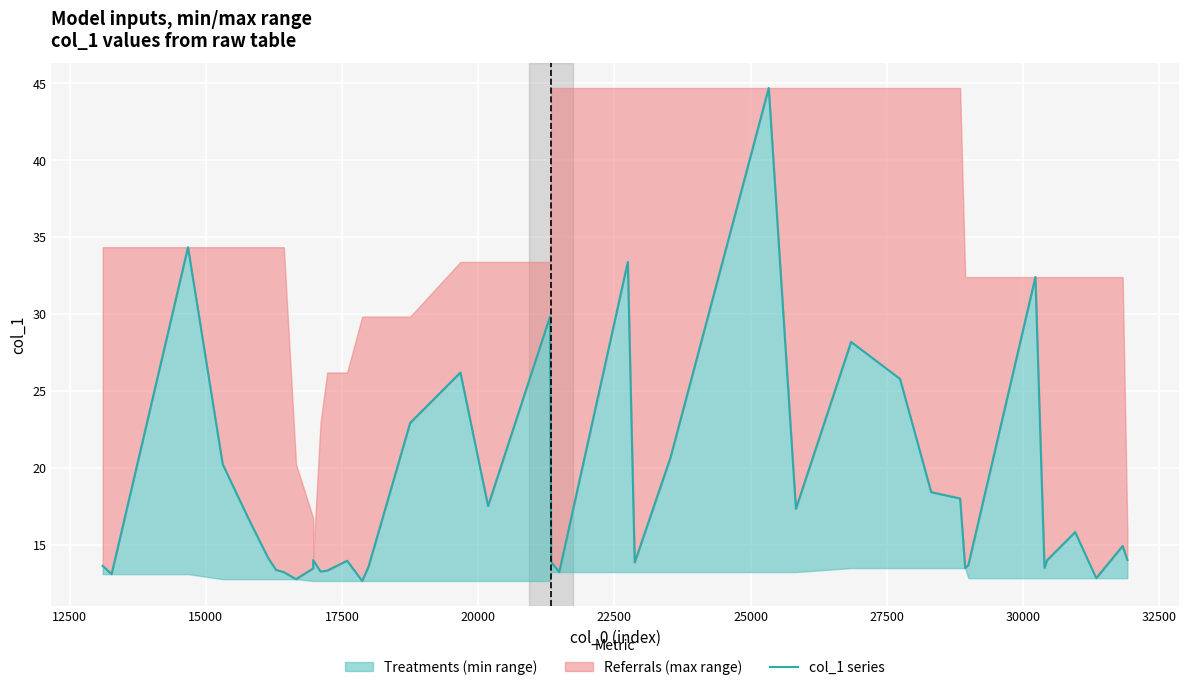

What is the difference between the maximum and minimum values?

32.0